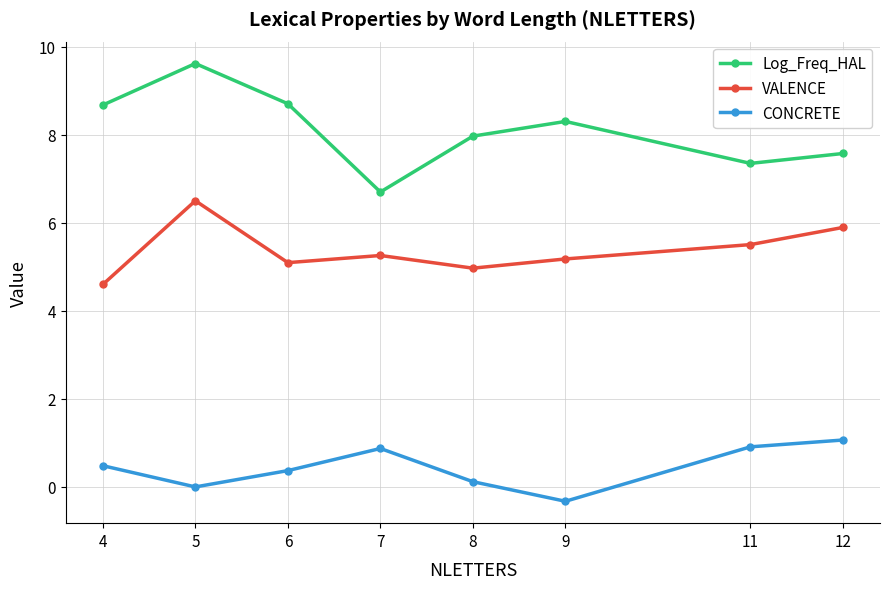

Which series has the largest total across all categories?

Log_Freq_HAL